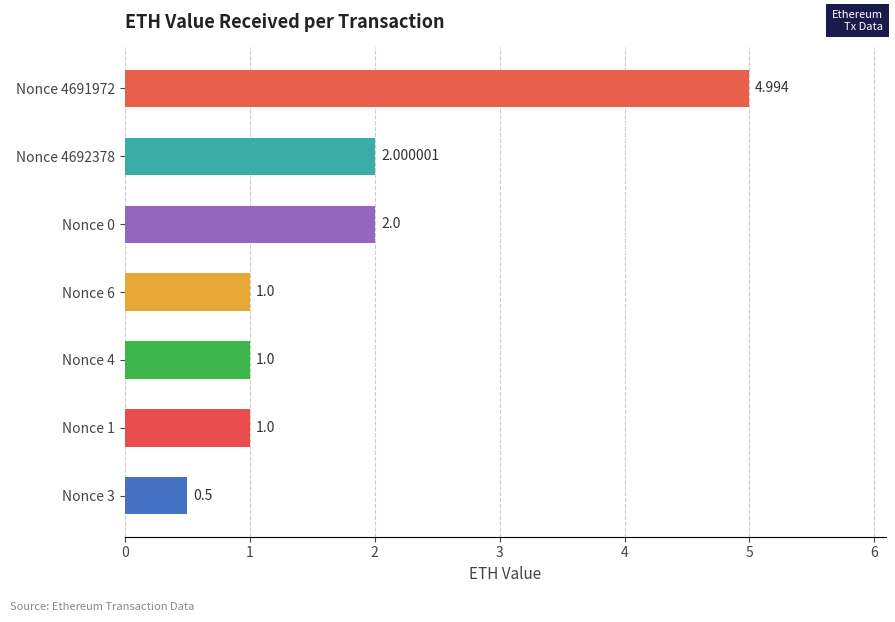

What is the maximum value shown in the chart?

5.0